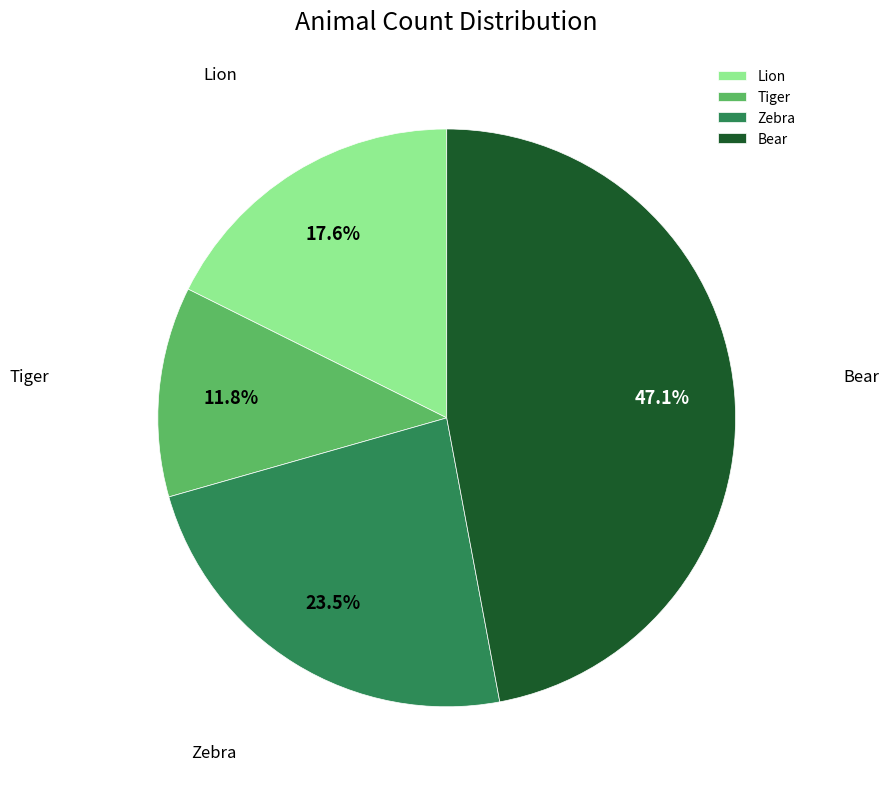

Rank the categories by value from lowest to highest.

Tiger, Lion, Zebra, Bear